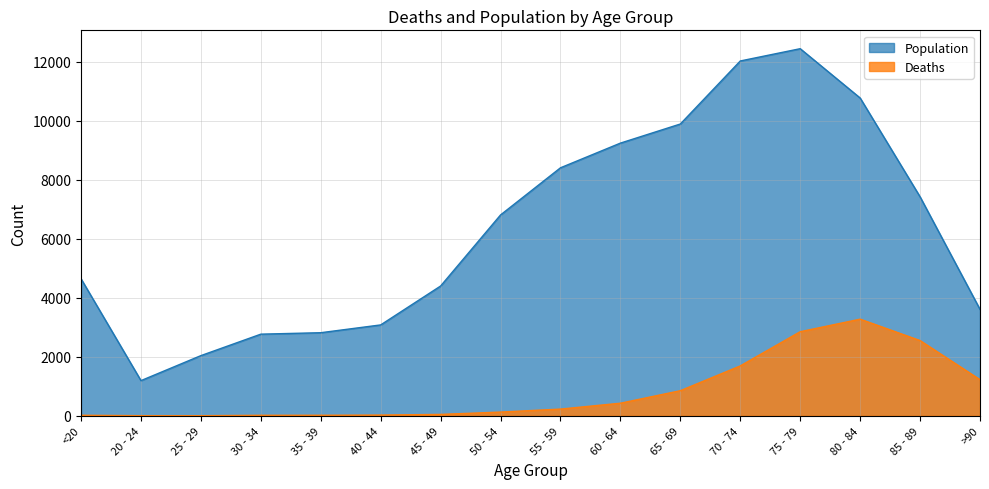

What position from the left is <20?

1